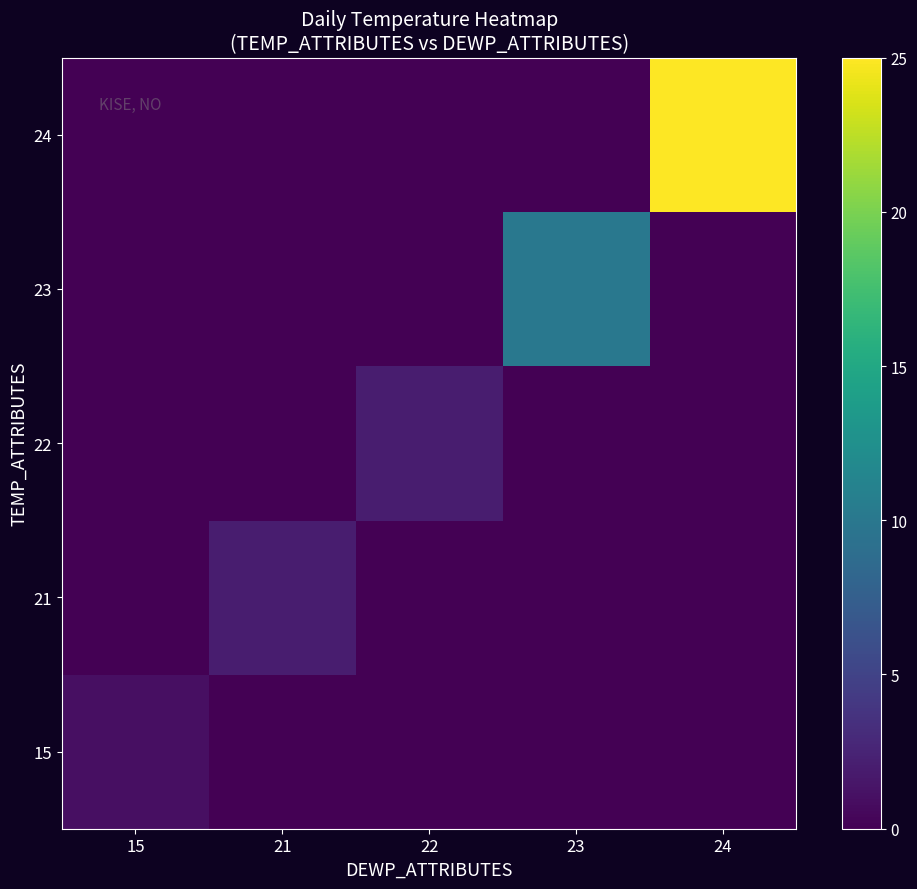

What is the greatest value displayed?

25